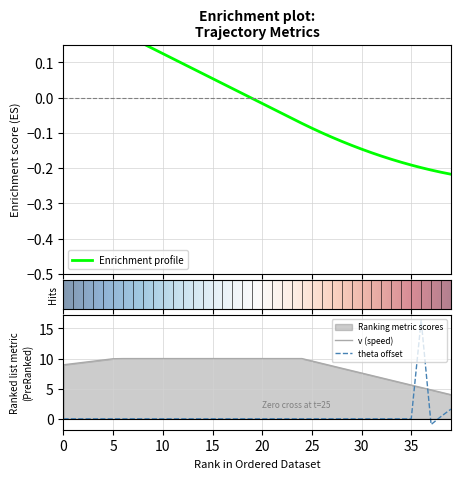

True or false: v and dis2des cross at least once.

False